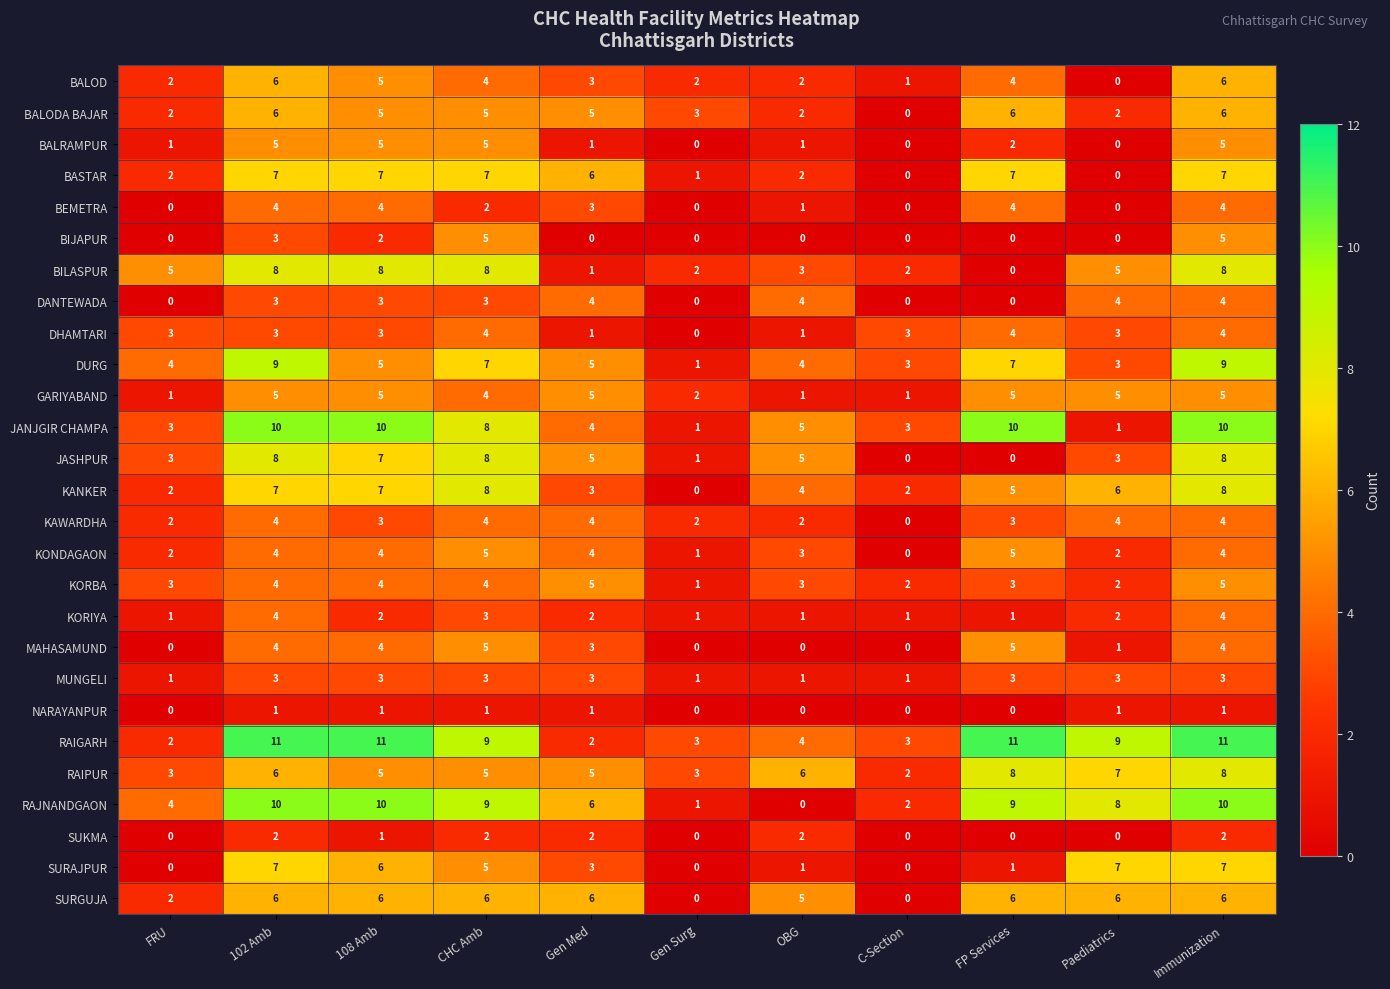

Which series has the largest total across all categories?

RAIGARH